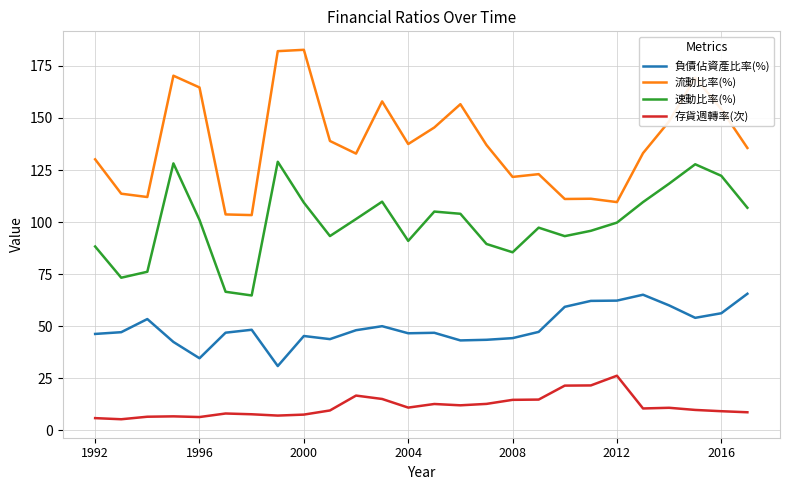

How many distinct data groups are displayed?

4